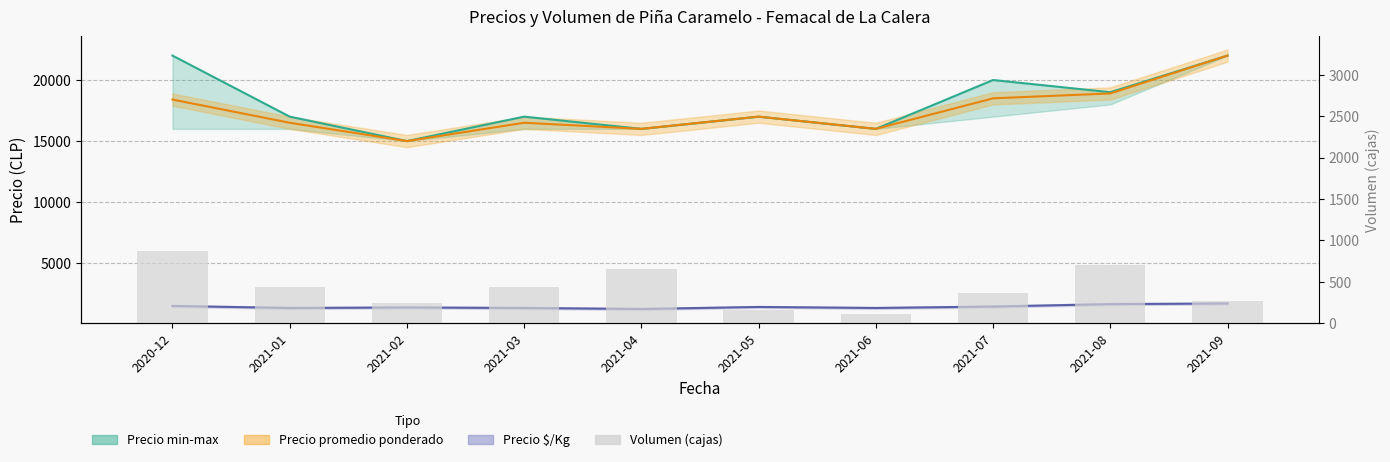

Which category has the lowest value in the Precio $/Kg series?

2021-04